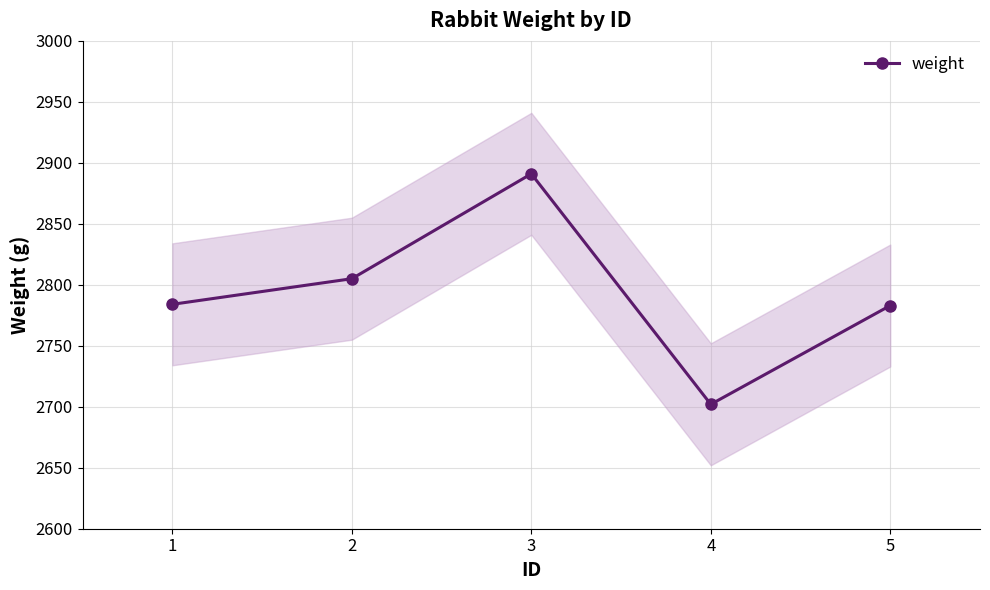

True or false: weight has more than 0 interior local peaks.

True